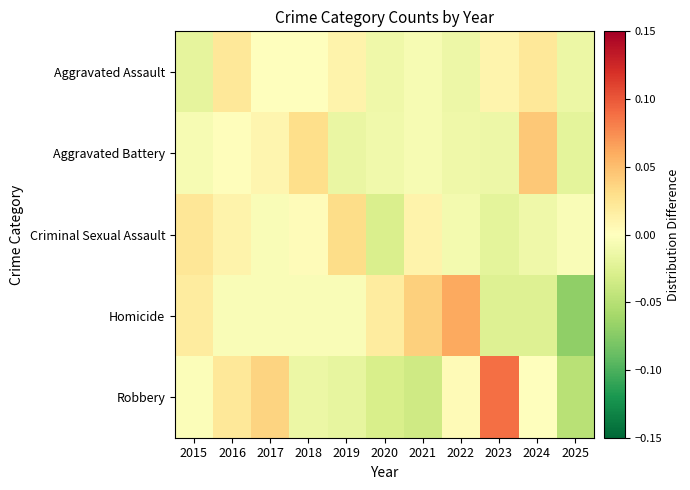

Between 2015 and 2016, which is larger?

2016